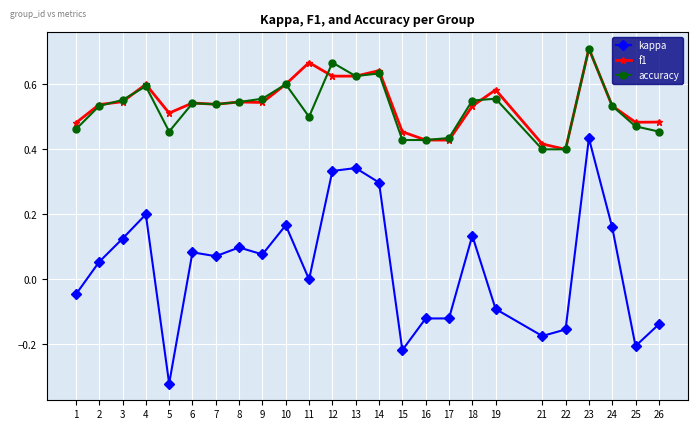

Is it true that accuracy equals 0.5 at 25?

True